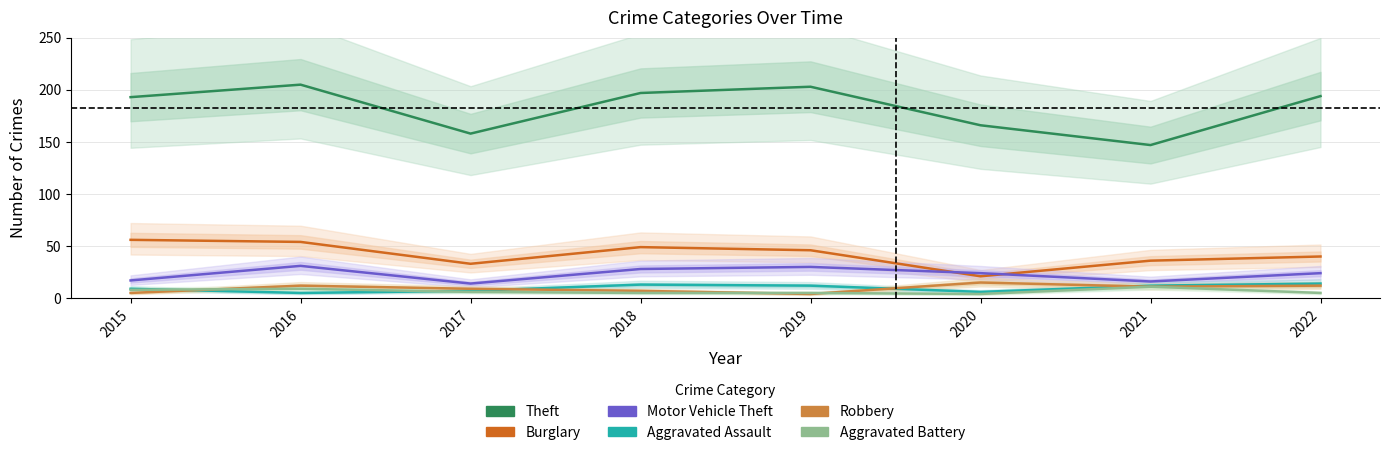

What is the value of the Aggravated Battery point at the 4th from the left?

5